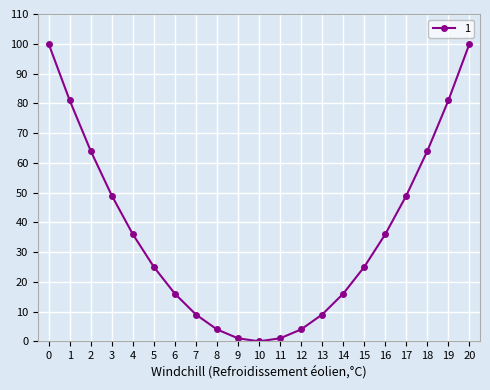

How many series are shown in this chart?

1